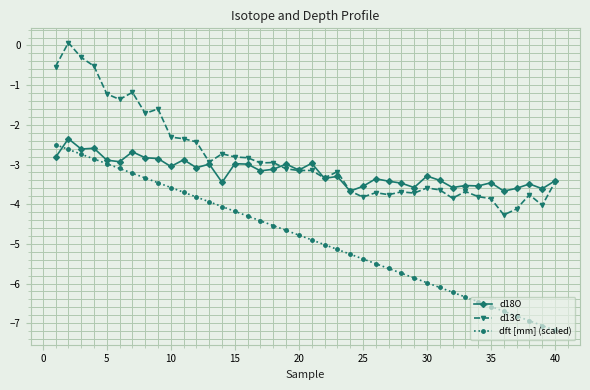

True or false: d13C and dft [mm] (scaled) cross at least once.

False